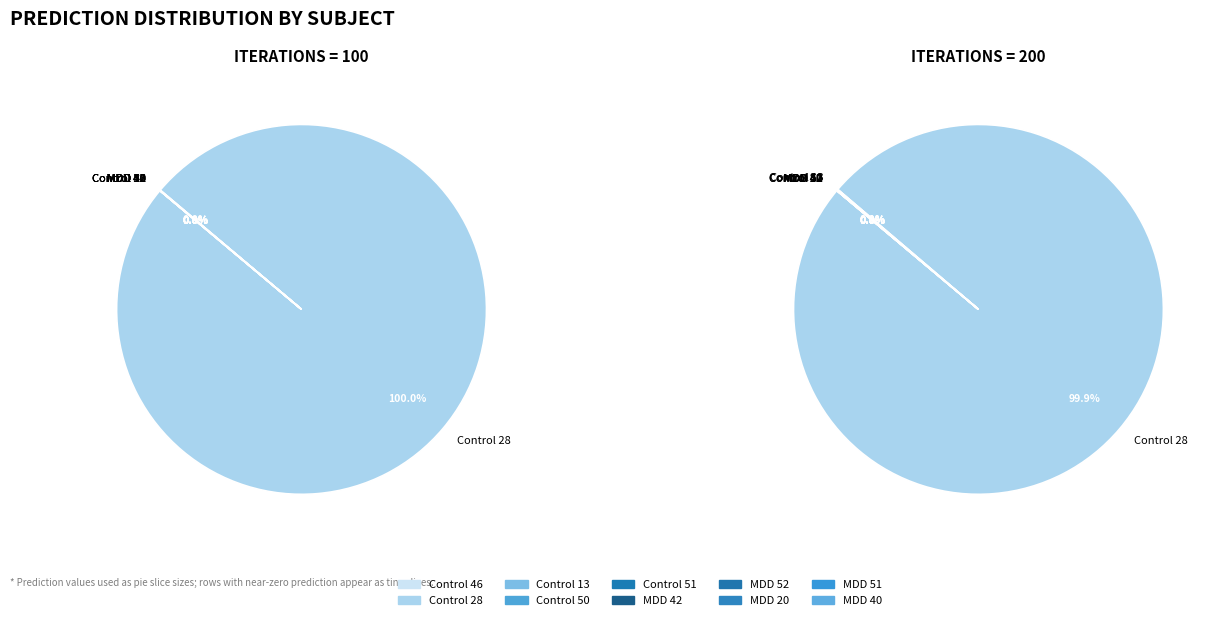

How many segments does this pie chart have?

10